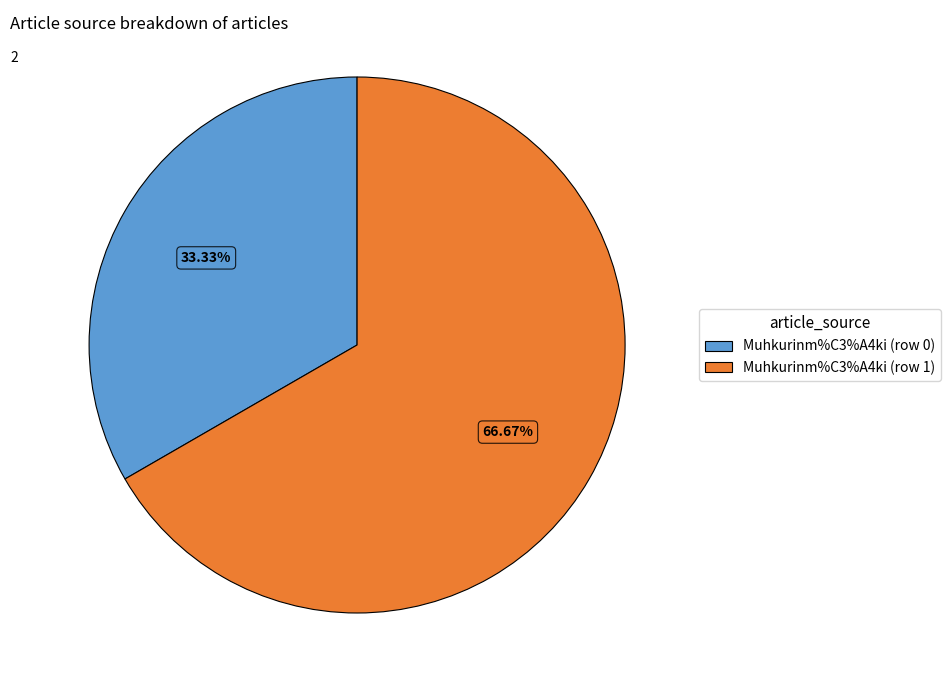

To the nearest percent, what is the combined percentage of Muhkurinm%C3%A4ki (row 0) and Muhkurinm%C3%A4ki (row 1)?

100%